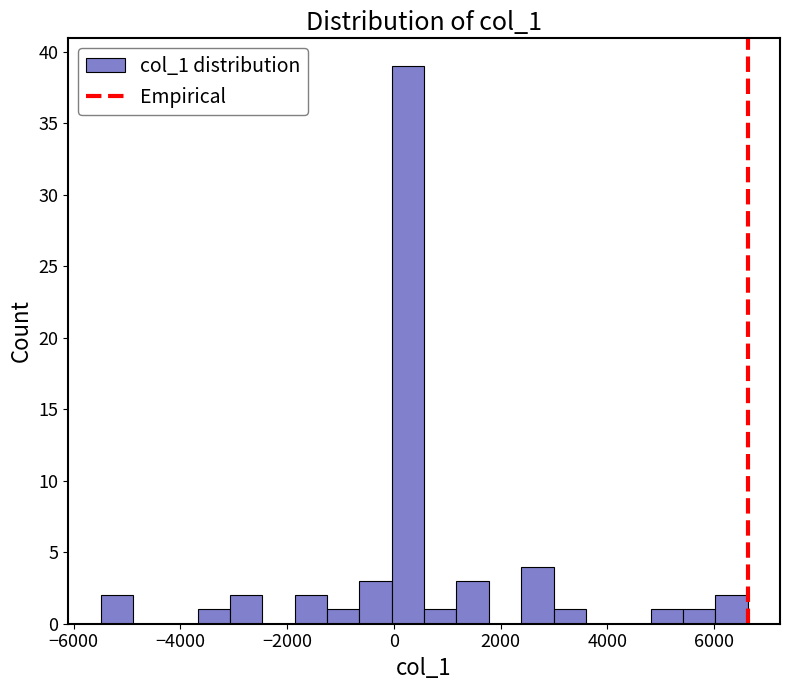

Read against the x-axis, roughly where is the centre of the tallest bar?

200